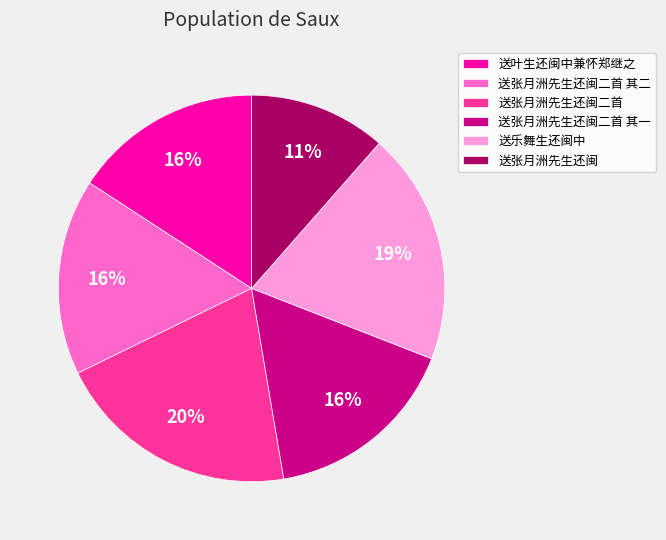

What is the ratio of the value at 送乐舞生还闽中 to the value at 送叶生还闽中兼怀郑继之?

1.2